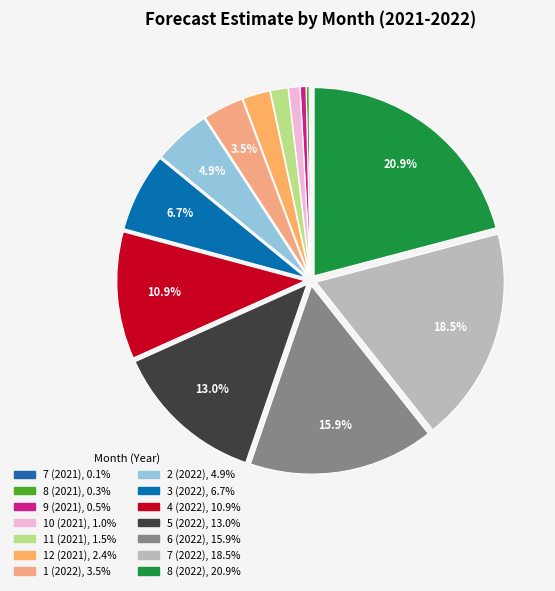

What is the largest slice in the pie chart?

8 (2022)